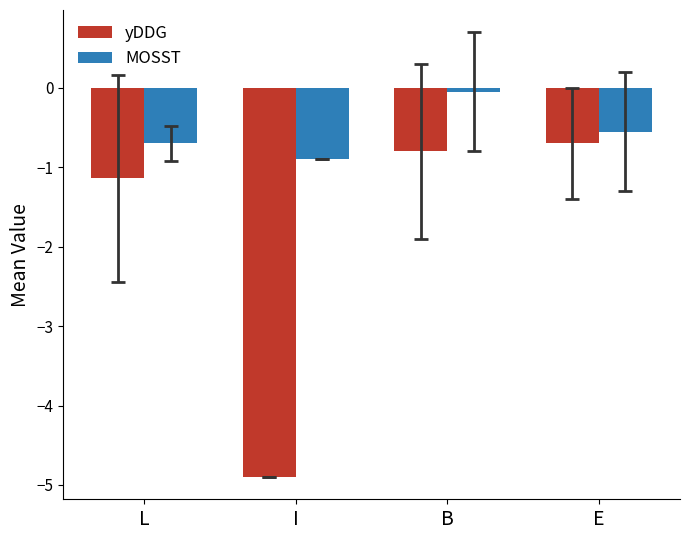

List the labels in order of yDDG value, smallest first.

I, L, B, E